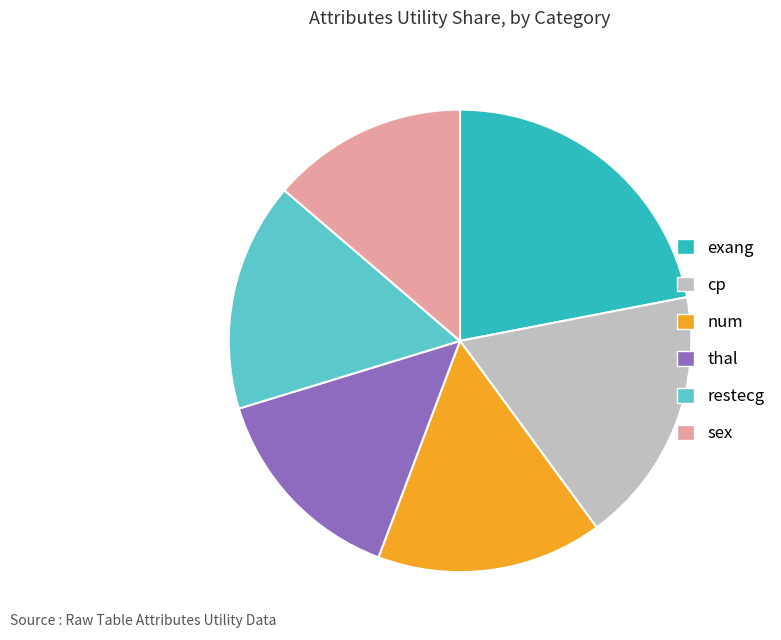

Between thal and sex, which is larger?

thal